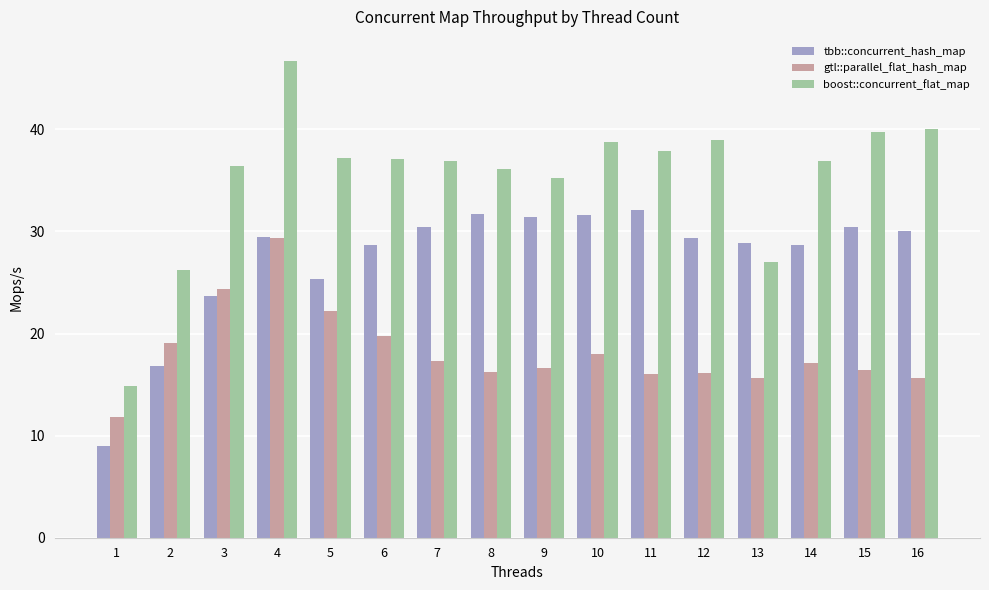

What is the sum of the gtl::parallel_flat_hash_map values at 1 and 3?

36.2